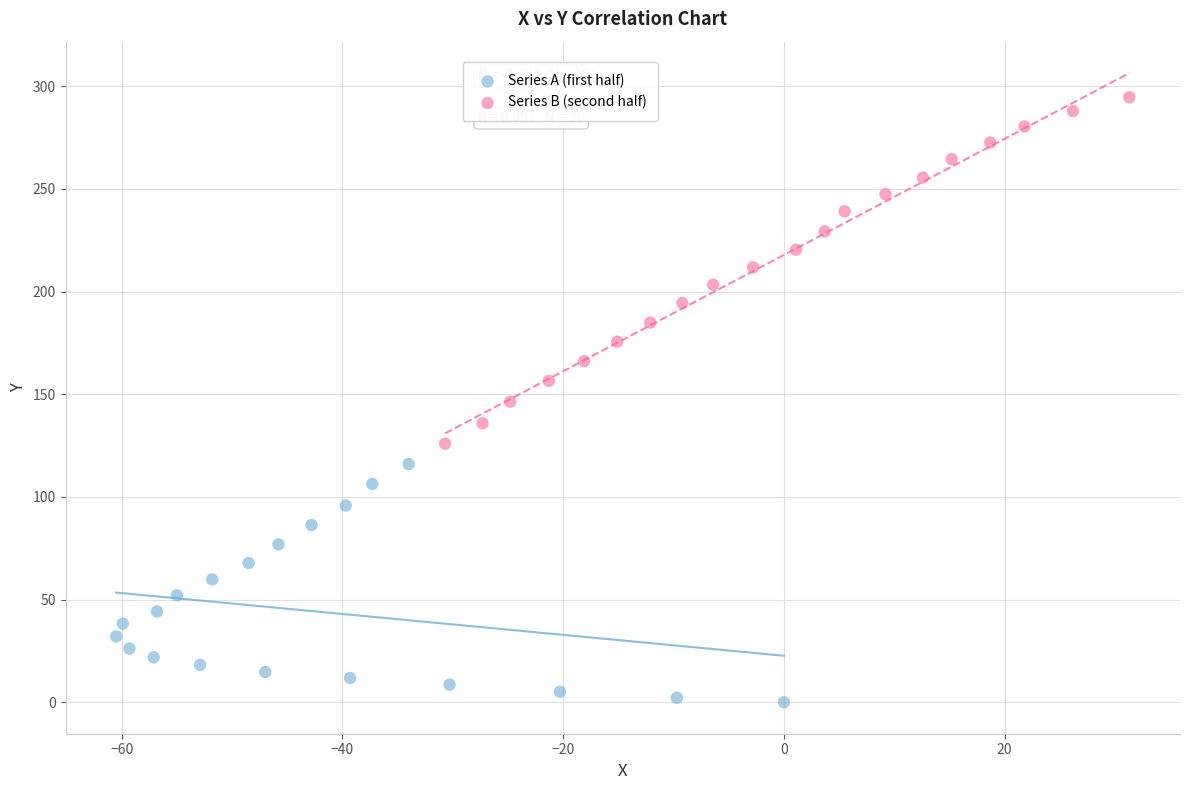

Which series reaches the minimum Y coordinate?

Series A (first half)